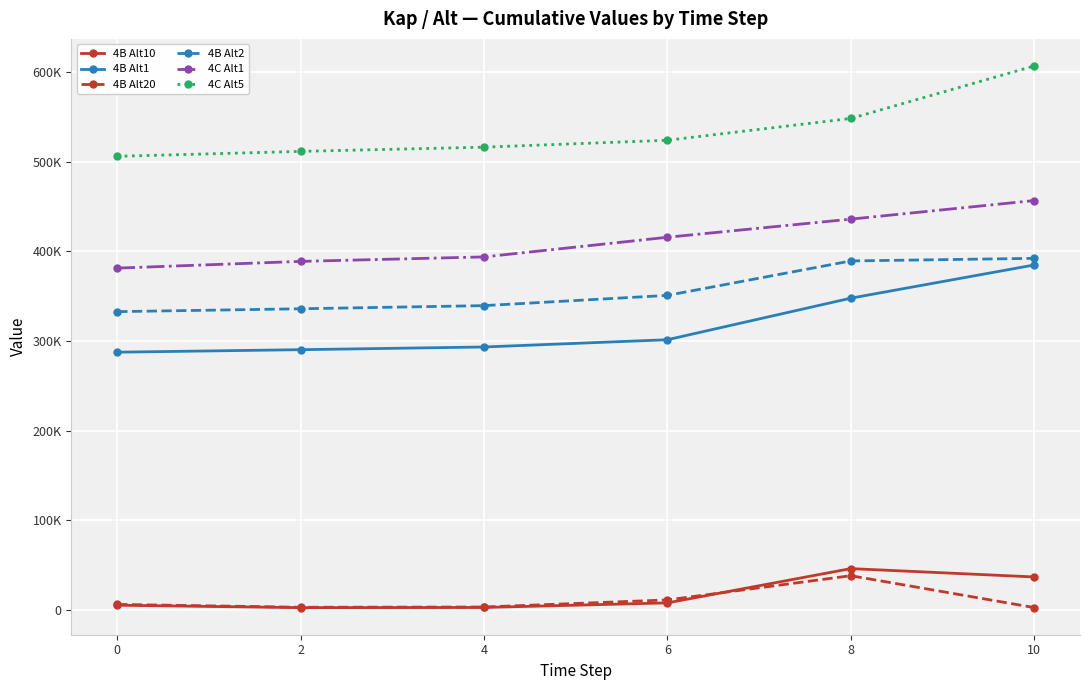

What are all the series names shown in the legend?

4B Alt10, 4B Alt1, 4B Alt20, 4B Alt2, 4C Alt1, 4C Alt5